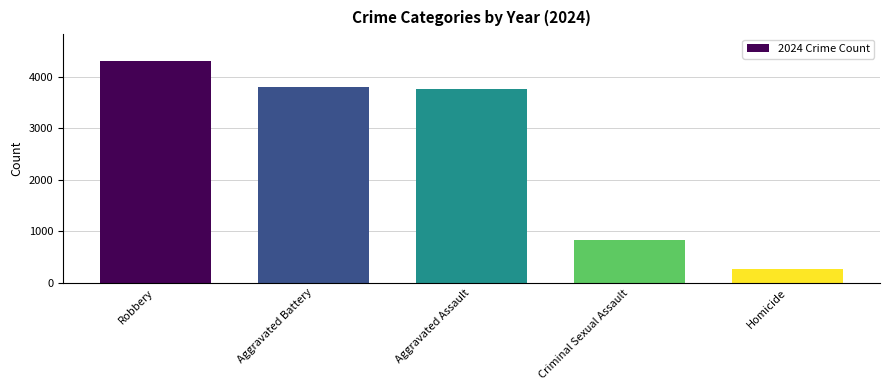

The chart shows a value of 79 at Homicide. True or false?

False